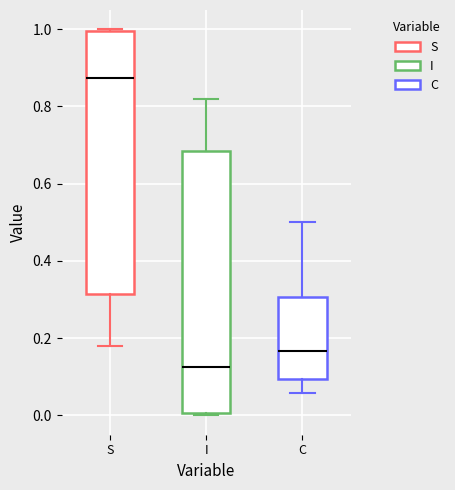

Reading left to right, read every box against the y-axis: the position of its median line, the range the box covers, and the ends of its whiskers. The values are not printed on the chart, so give them approximately, as read against the axis.

S: median 0.88, box 0.32 to 1.00, whiskers 0.18 to 1.00
I: median 0.12, box 0.00 to 0.68, whiskers 0.00 to 0.82
C: median 0.16, box 0.10 to 0.30, whiskers 0.06 to 0.50